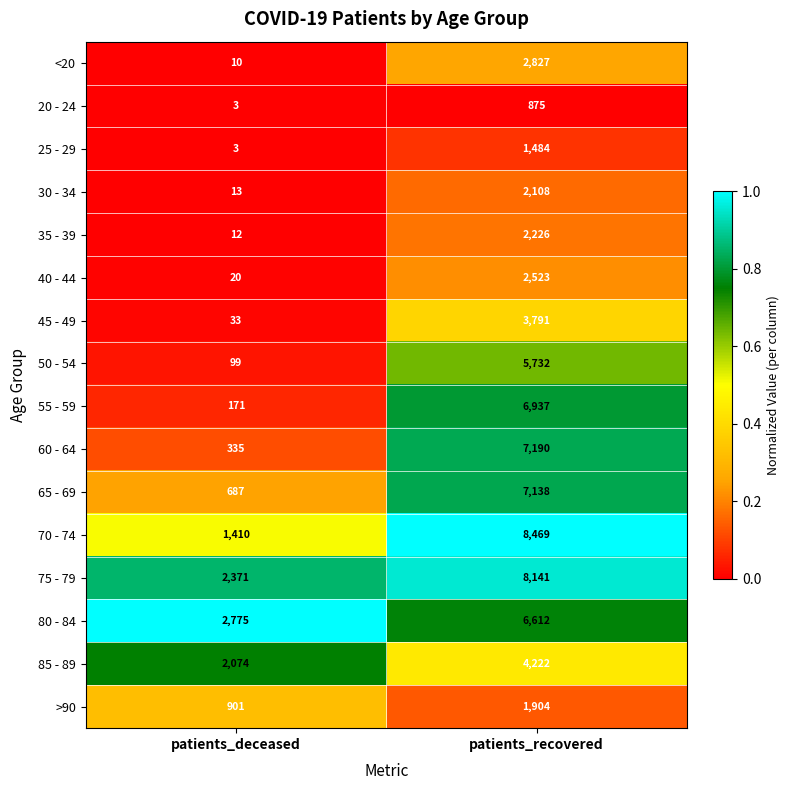

Which series has the largest total across all categories?

75 - 79